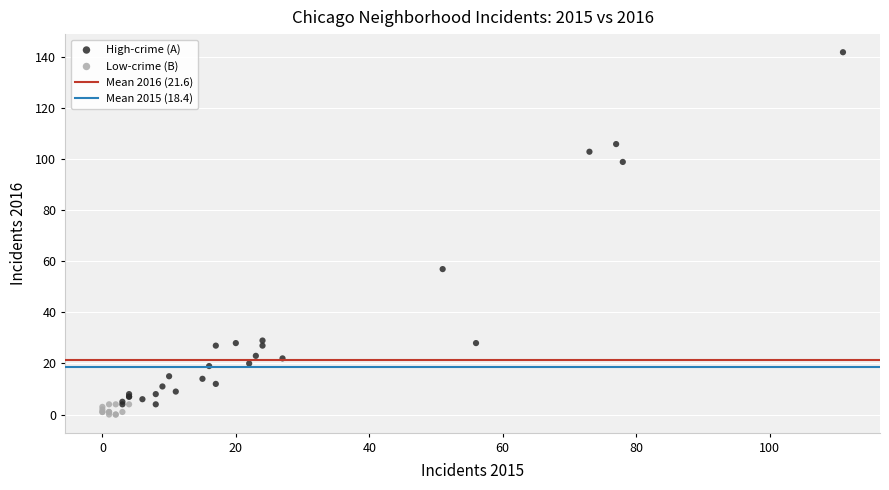

Which series reaches the maximum Y coordinate?

High-crime (A)